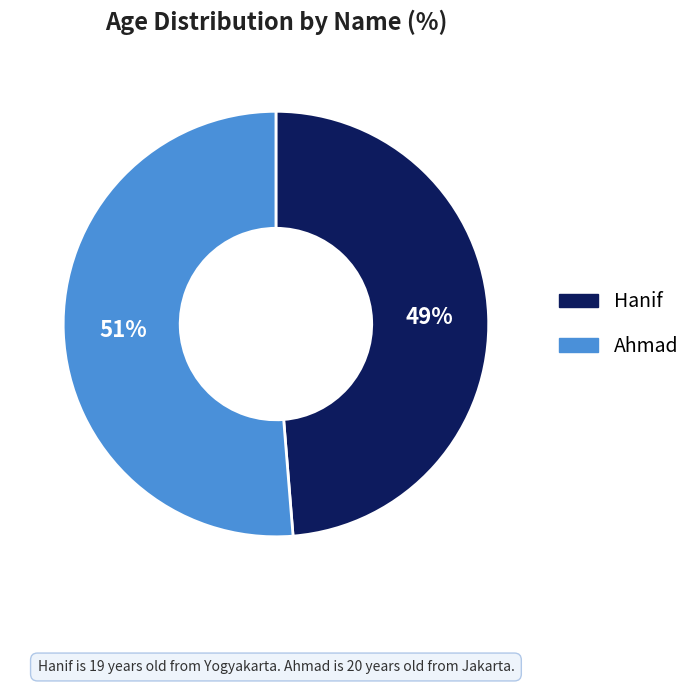

Which has a higher value, Ahmad or Hanif?

Ahmad